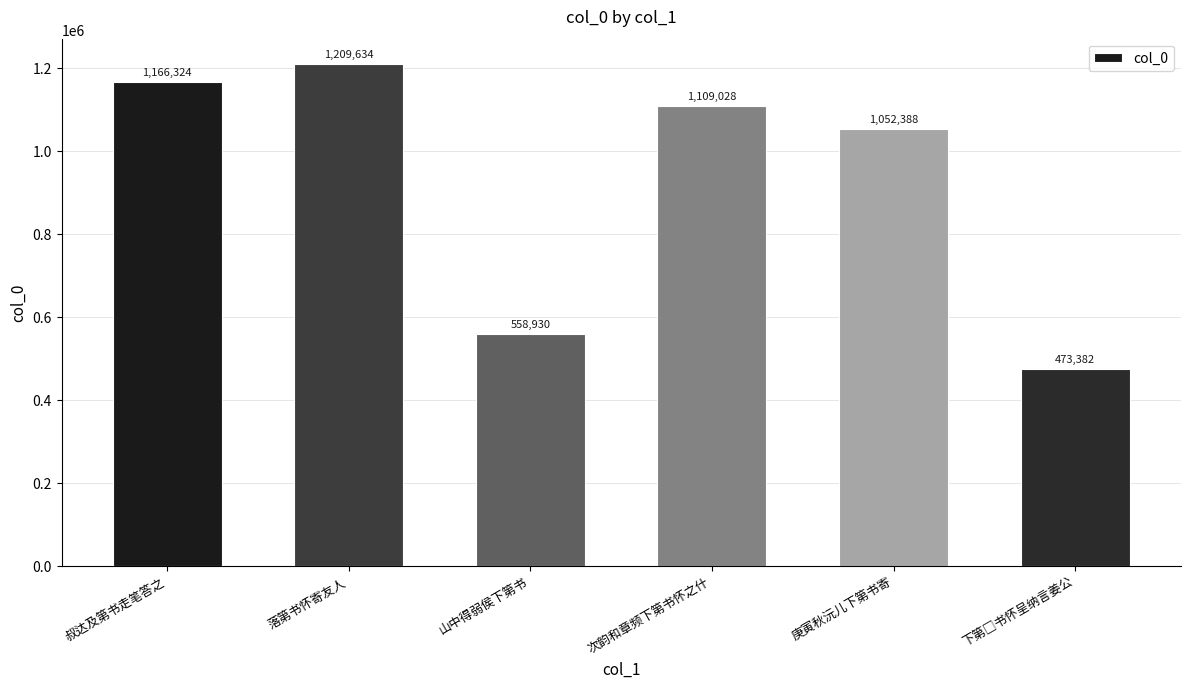

Read the value at 庚寅秋沅儿下第书寄.

1052388